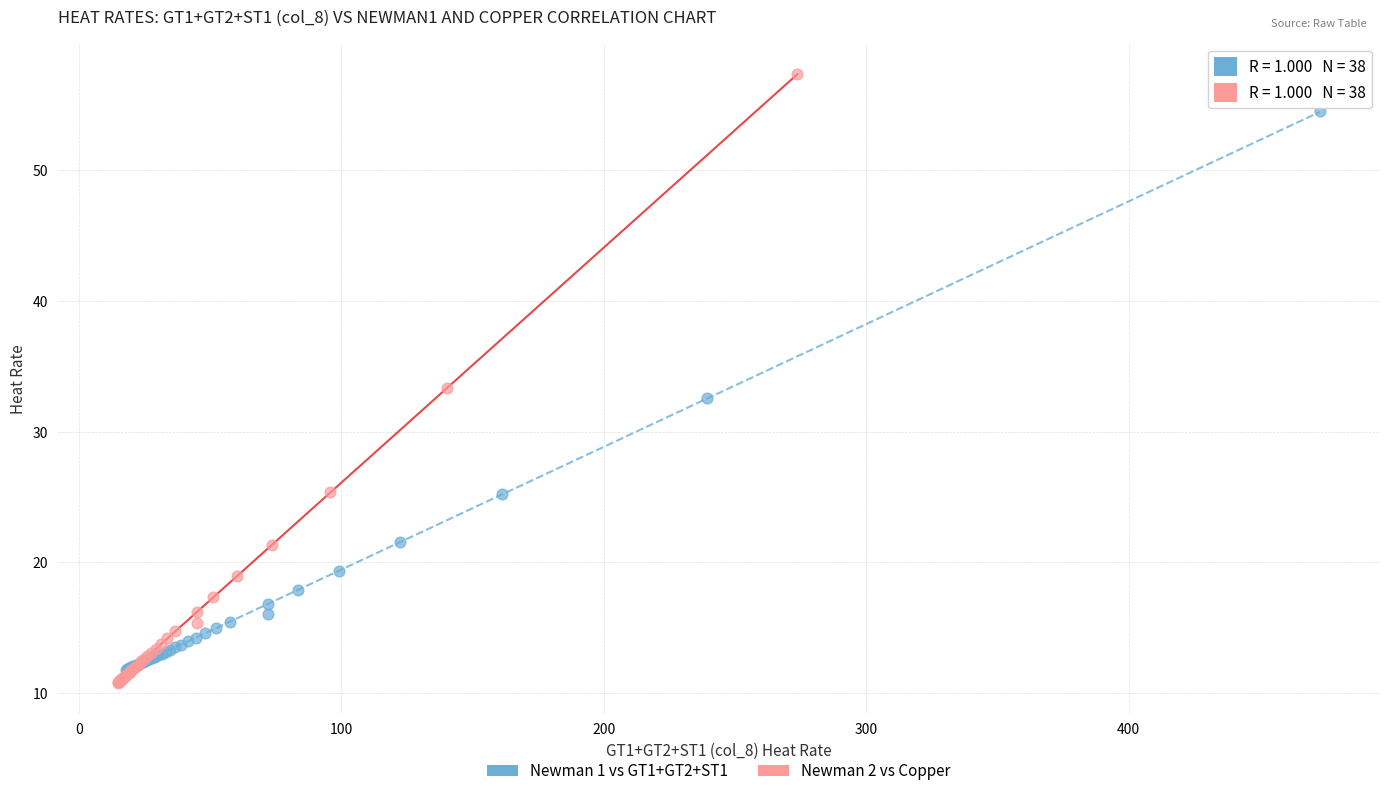

Which series reaches the maximum Y coordinate?

Newman 2 vs Copper